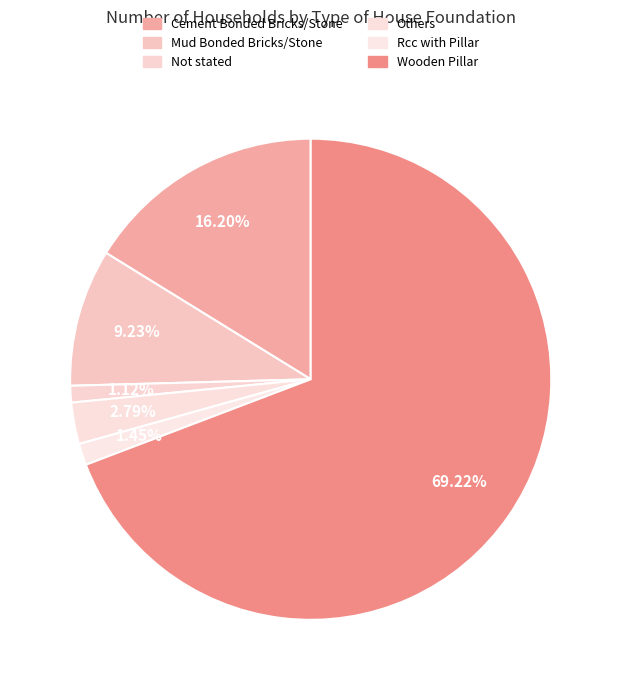

Is the sum of Not stated and Others greater than half?

No